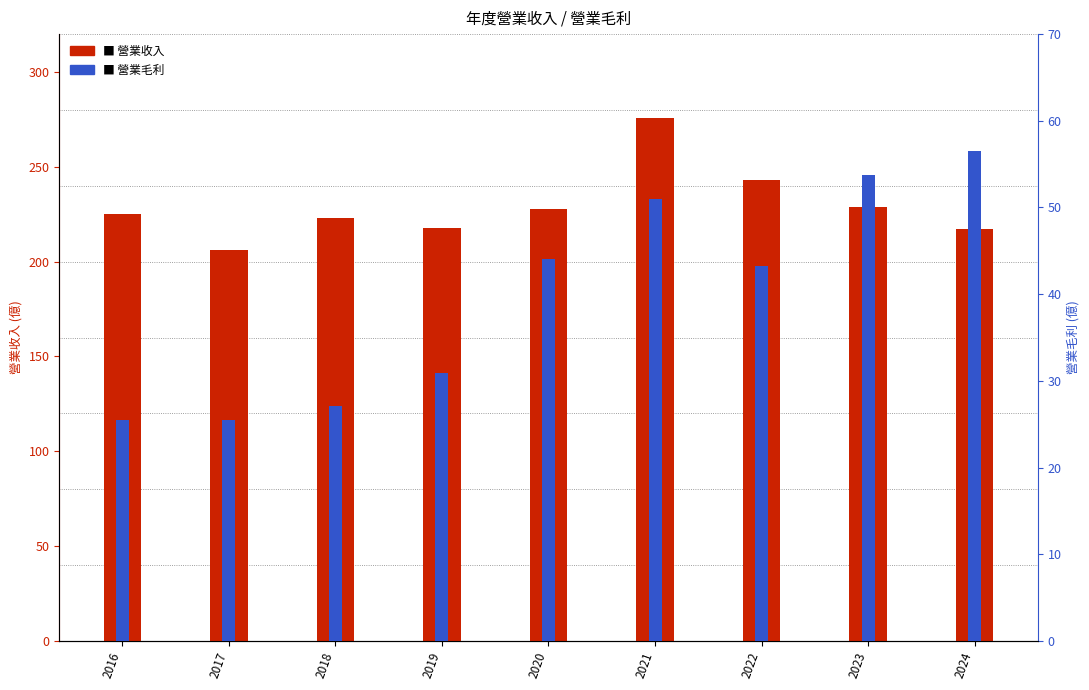

The value of 營業收入 at 2023 is 229.0. True or false?

True